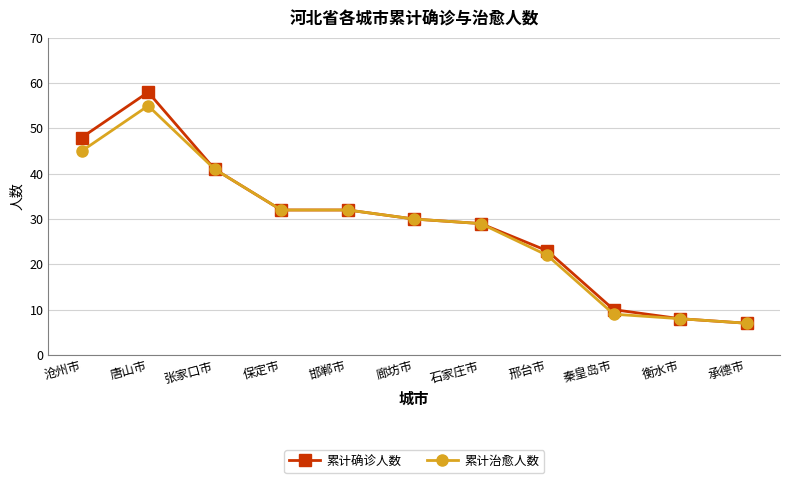

What is the difference between the maximum and minimum values in the 累计确诊人数 series?

51